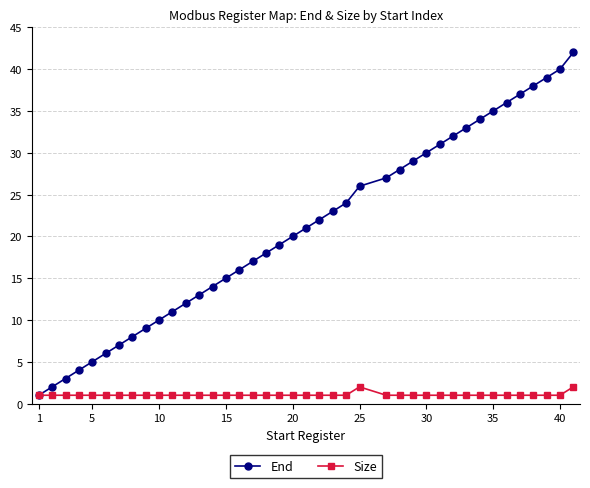

Reading left to right, what are all the values shown in this chart?

End: 1	2	3	4	5	6	7	8	9	10	11	12	13	14	15	16	17	18	19	20	21	22	23	24	26	27	28	29	30	31	32	33	34	35	36	37	38	39	40	42
Size: 1	1	1	1	1	1	1	1	1	1	1	1	1	1	1	1	1	1	1	1	1	1	1	1	2	1	1	1	1	1	1	1	1	1	1	1	1	1	1	2